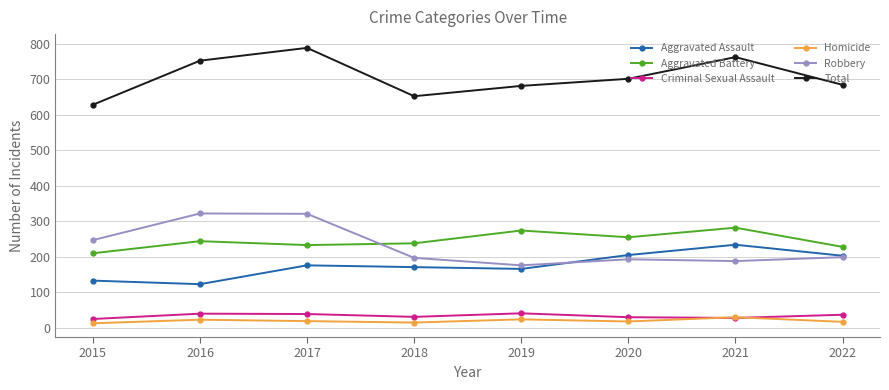

The value of Total at 2022 is 1003. True or false?

False